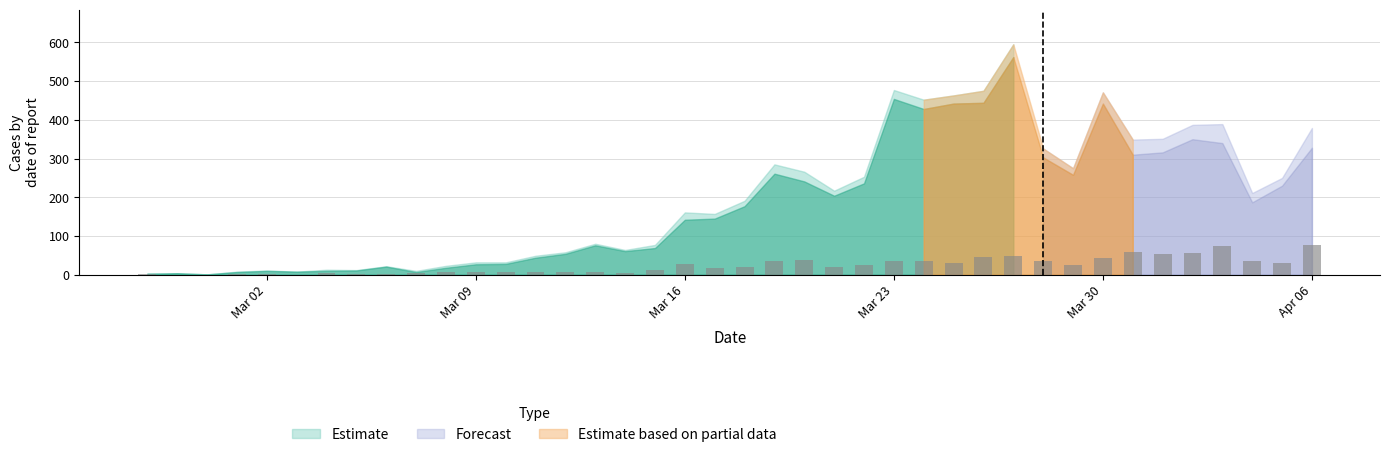

What is the maximum value shown in the chart?

76.5